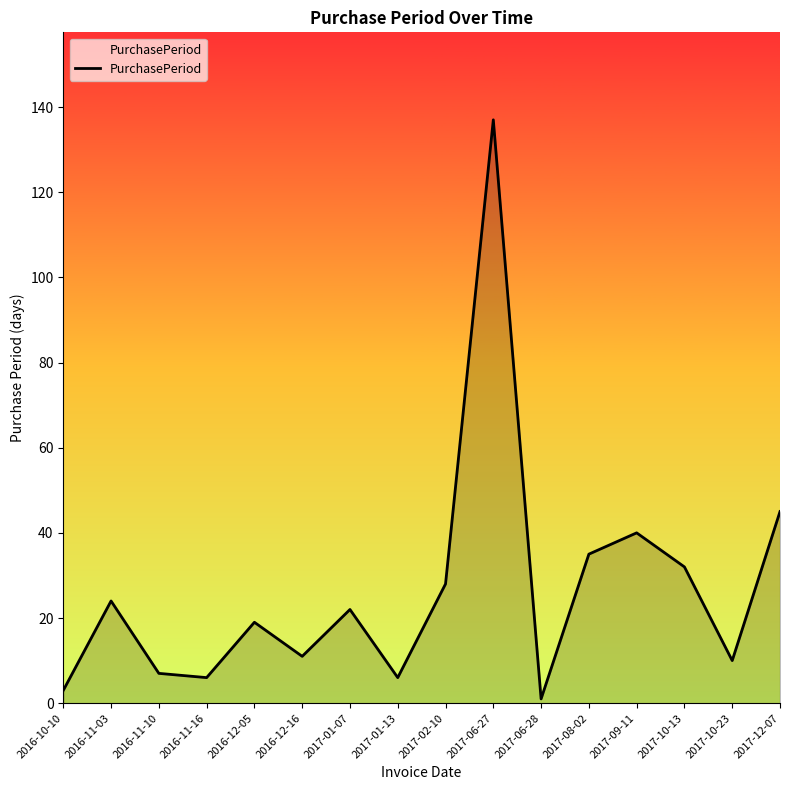

What is the average value?

27